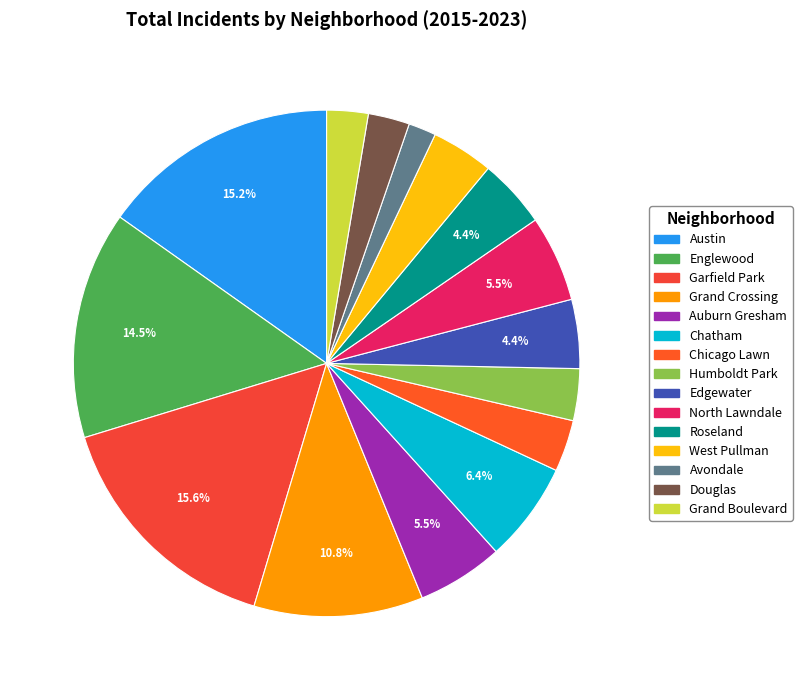

Between Chatham and Humboldt Park, which is larger?

Chatham